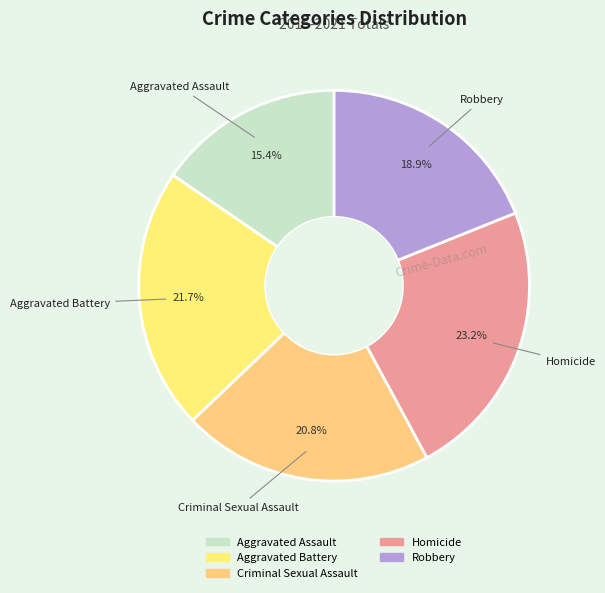

Between Aggravated Battery and Criminal Sexual Assault, which is larger?

Aggravated Battery